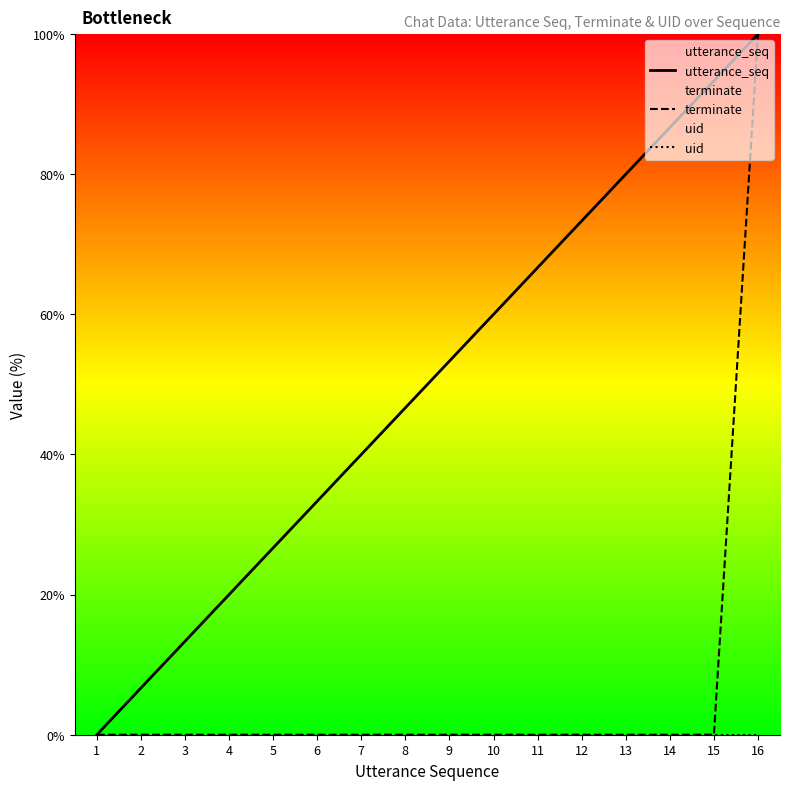

Which series has the widest spread of values?

utterance_seq